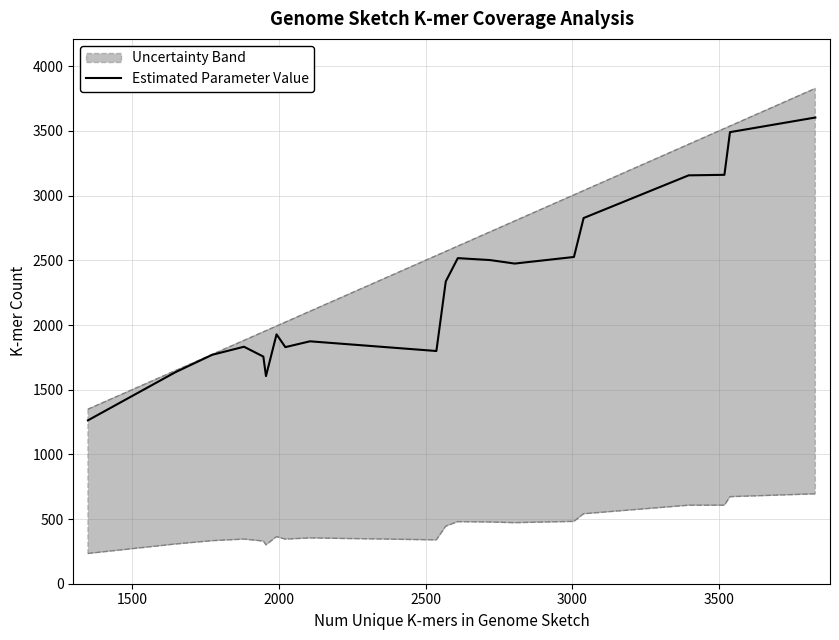

What is the minimum value for Estimated Parameter Value?

1263